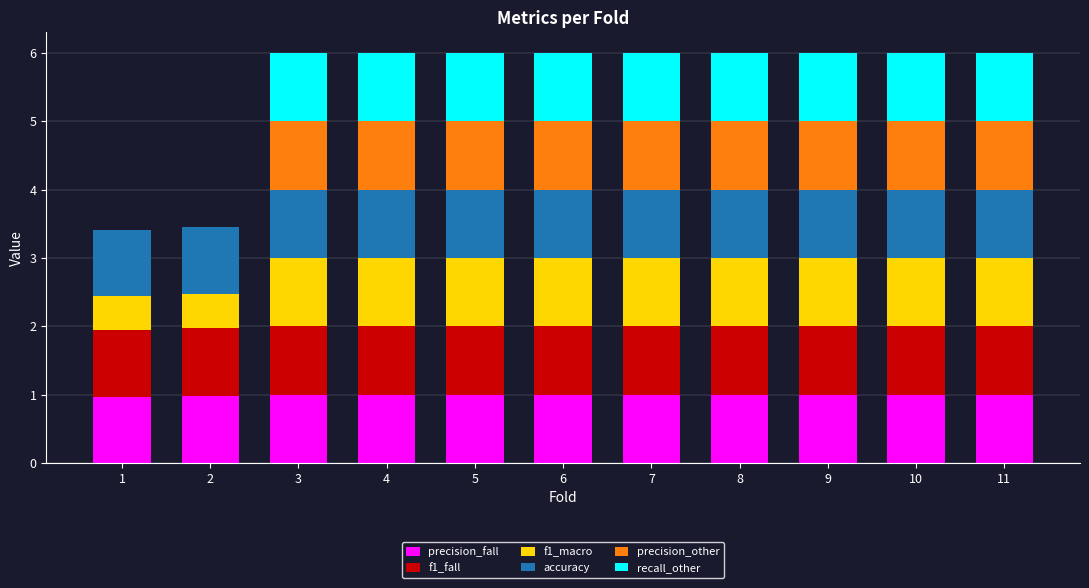

What is the total value across all series at 7?

6.0